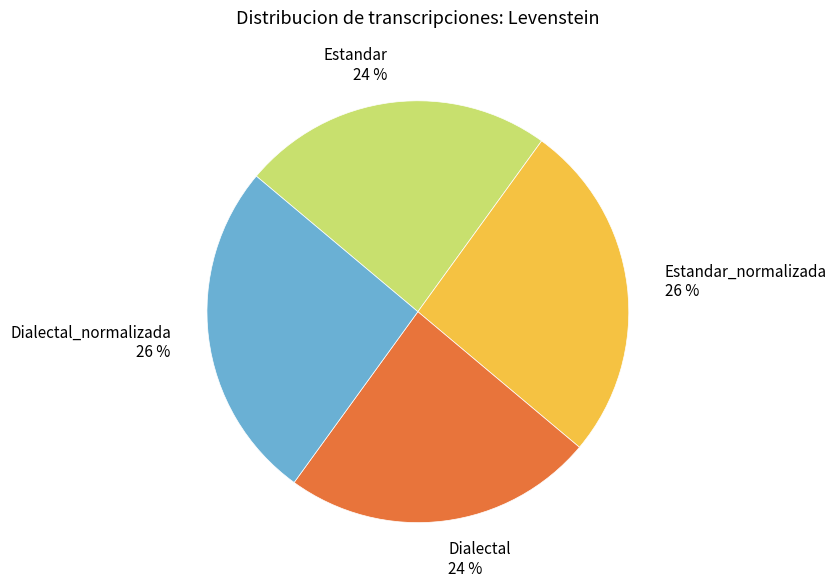

The Dialectal slice represents 24% of the pie. True or false?

True